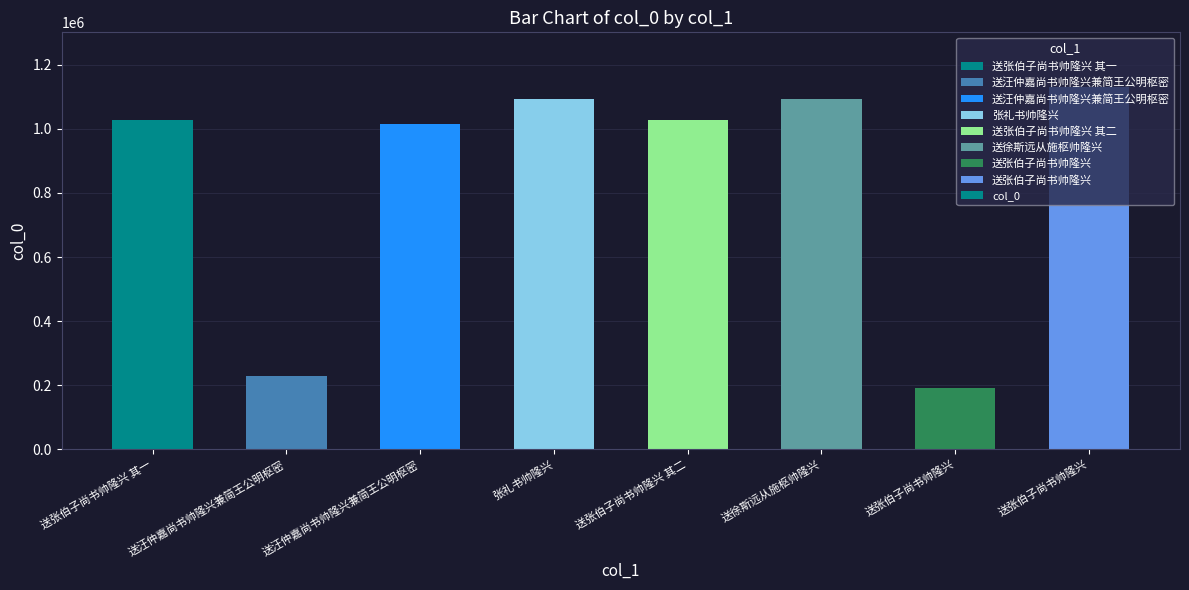

Reading right to left, extract all data points from this chart.

1131461	191288	1092874	1029019	1093735	1016440	229068	1029018